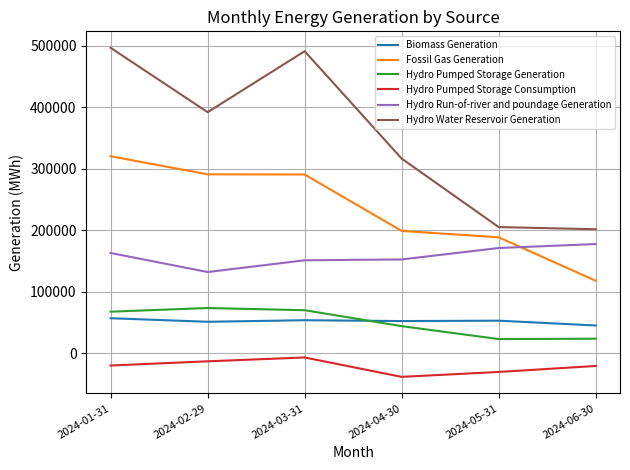

The value of Hydro Water Reservoir Generation at 2024-06-30 is 109088.3. True or false?

False